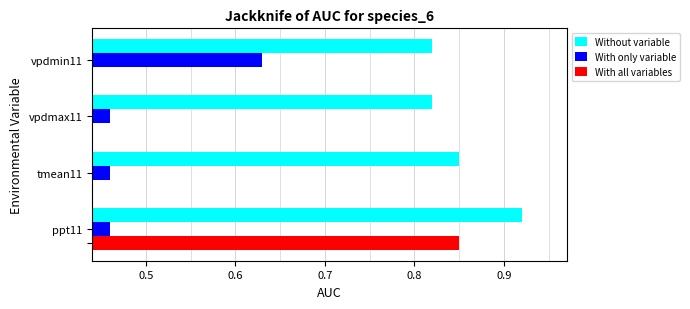

What is the value of the With only variable bar at the 3rd from the left?

0.5